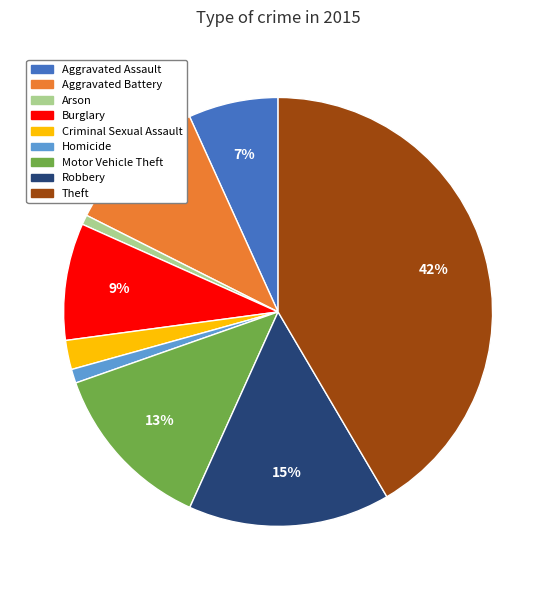

Count the number of slices in the pie.

9